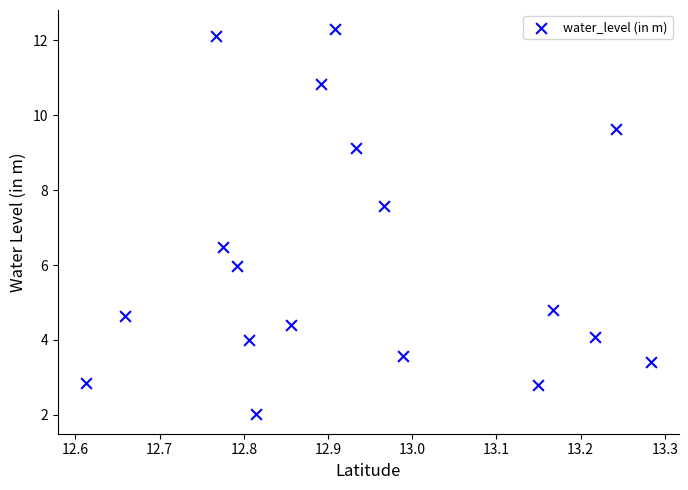

What is the range of X values (max minus min)?

0.7